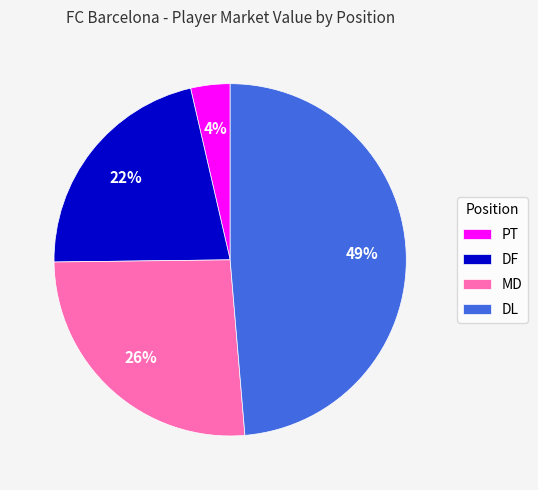

What is the smallest slice in the pie chart?

PT